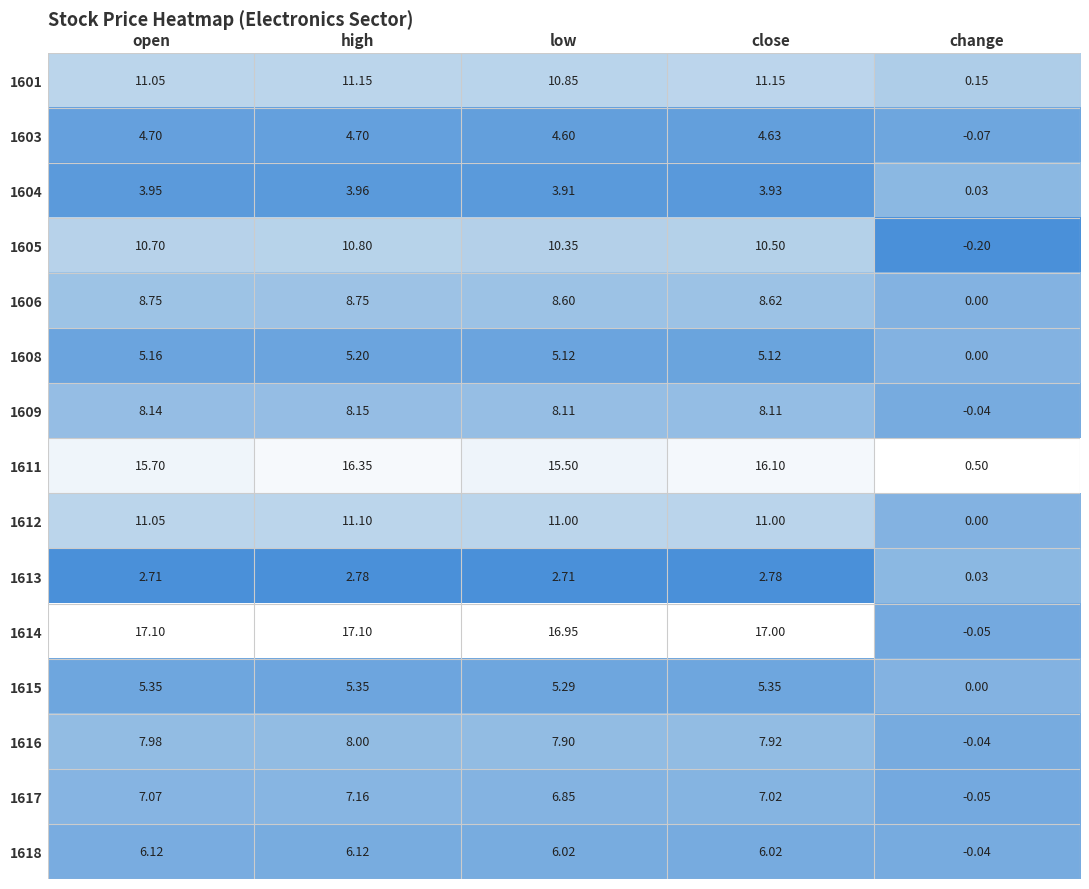

Where does the 1603 series first go above 4?

open